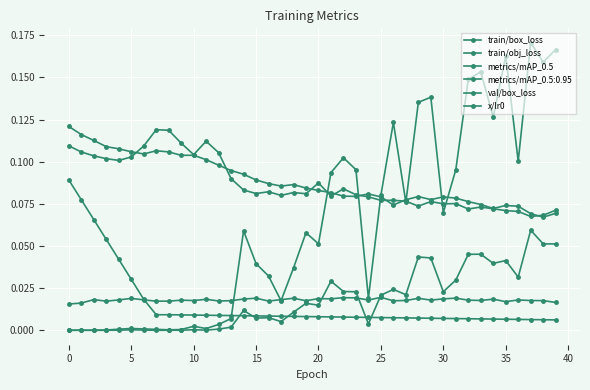

What is the label of the 14th point from the right?

26